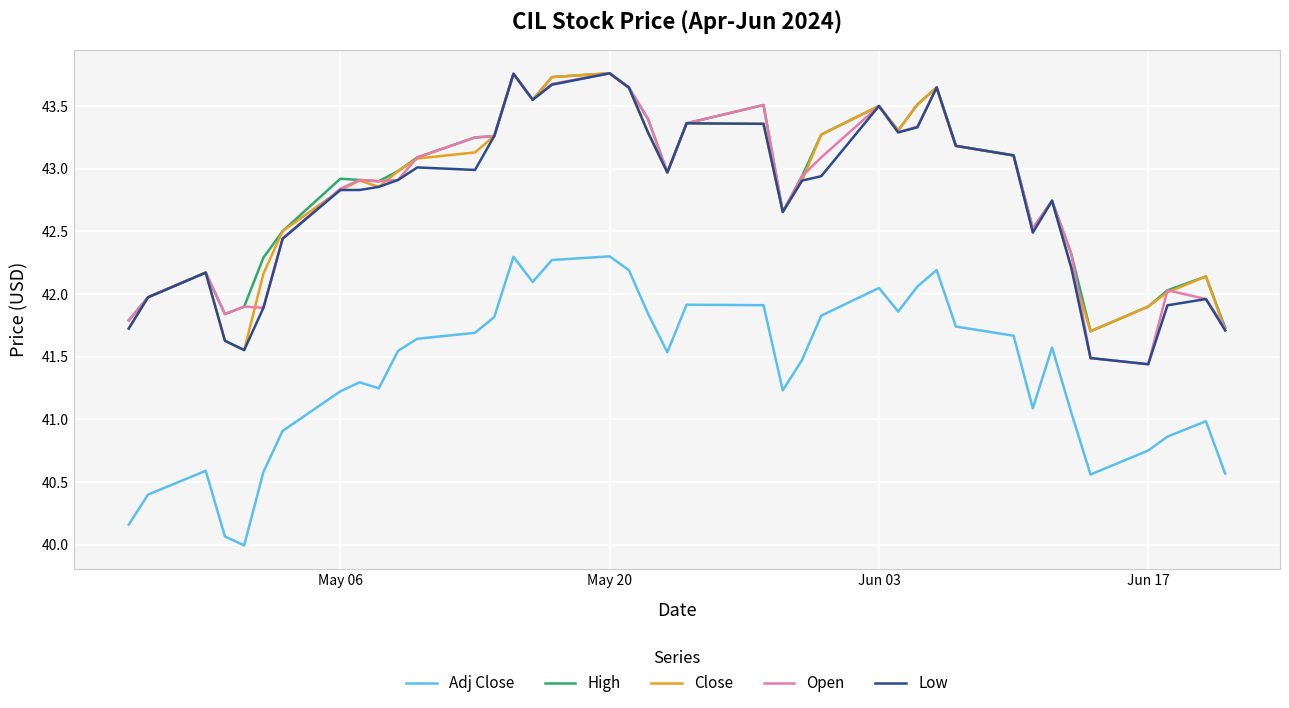

What is the minimum value for Open?

41.4